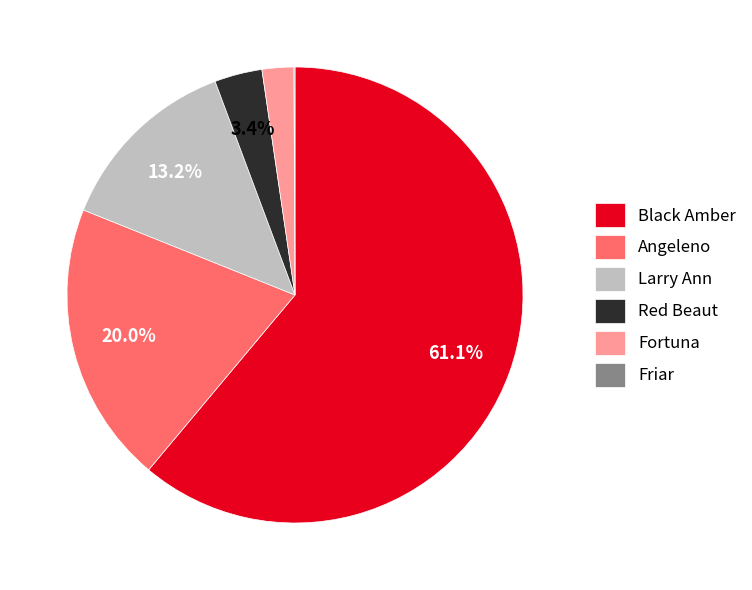

What percentage is the Angeleno slice, to the nearest percent?

20%